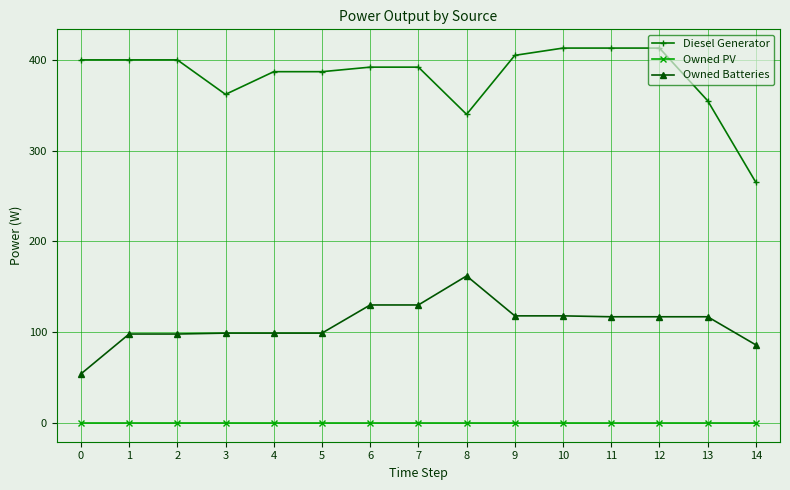

What is the maximum value for Diesel Generator?

413